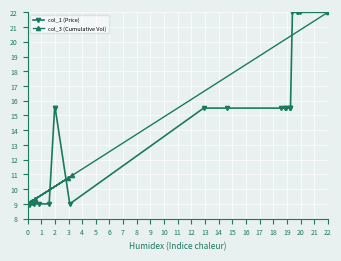

How many distinct data groups are displayed?

2